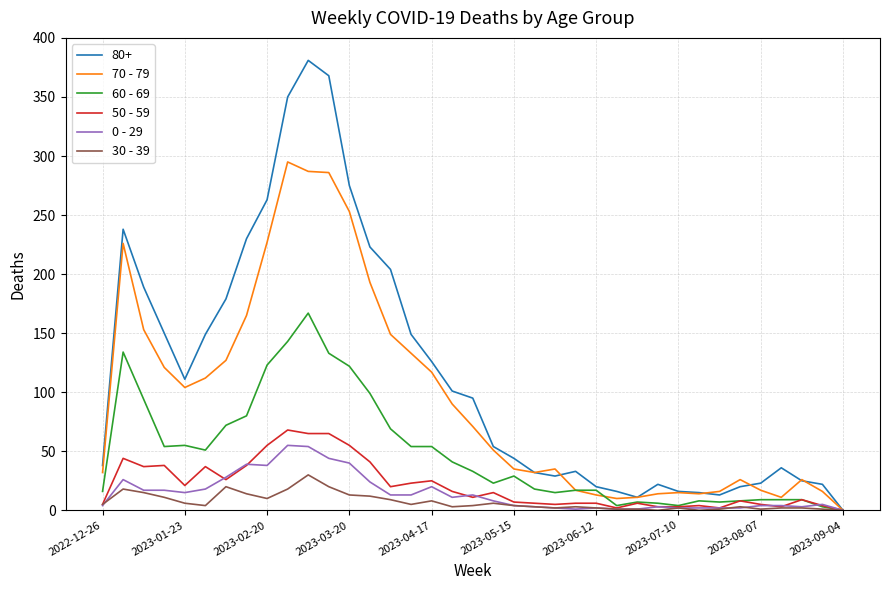

Which series has the largest range (max minus min)?

80+